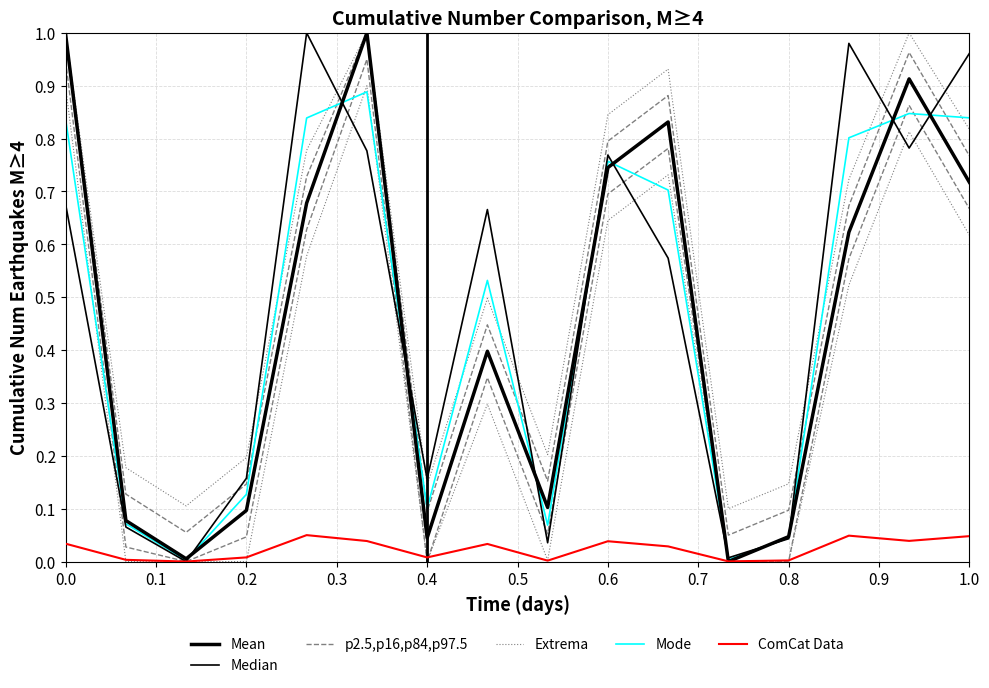

Which series has the largest range (max minus min)?

Mean